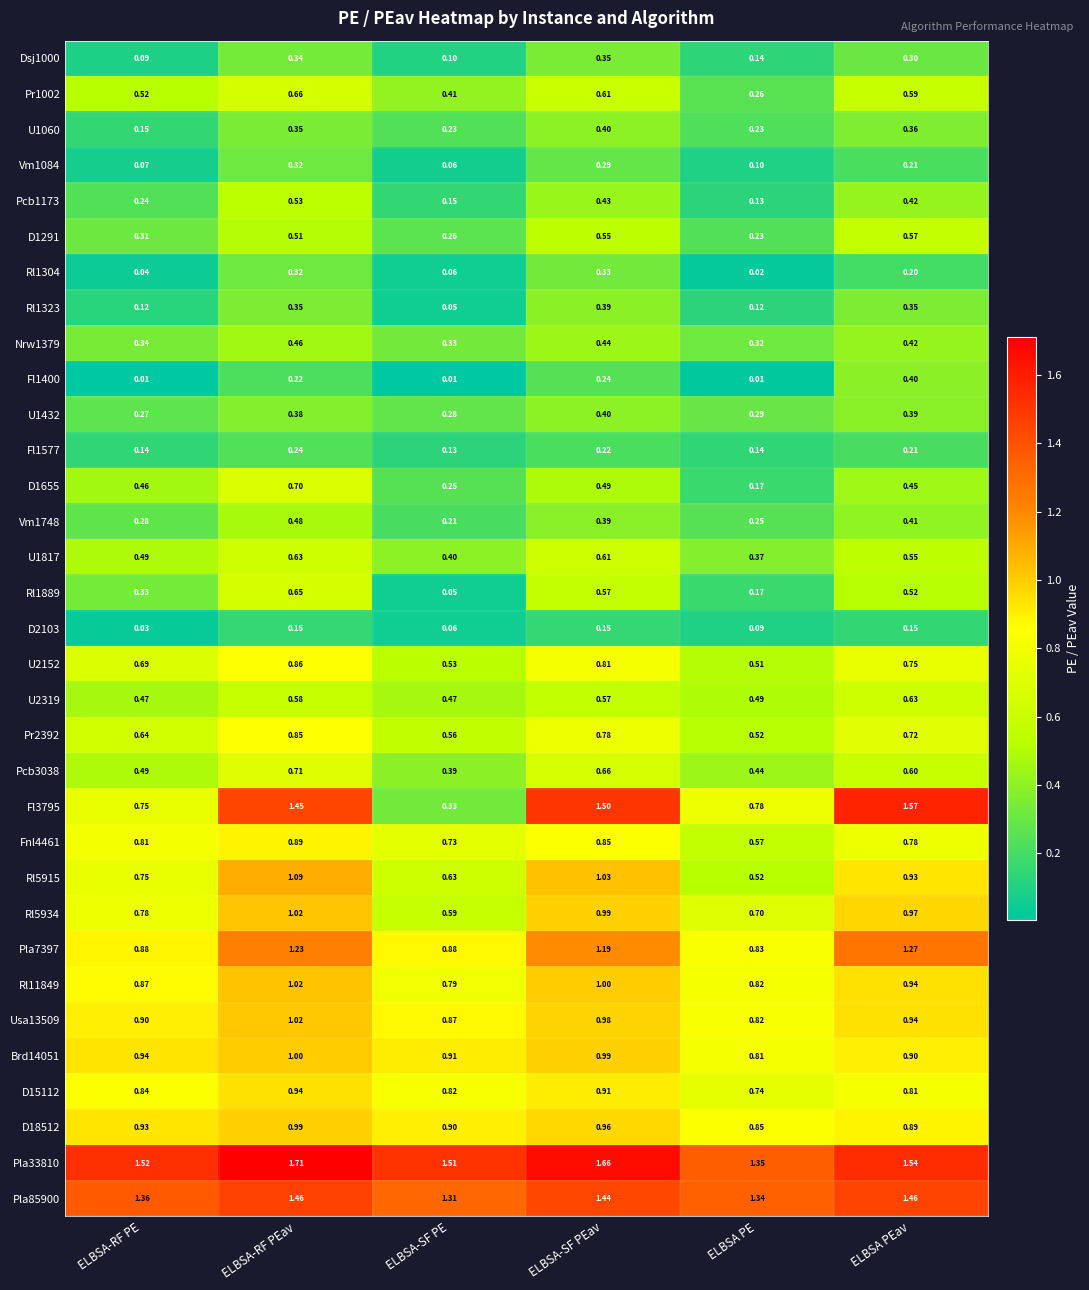

How many data points does each series have?

6